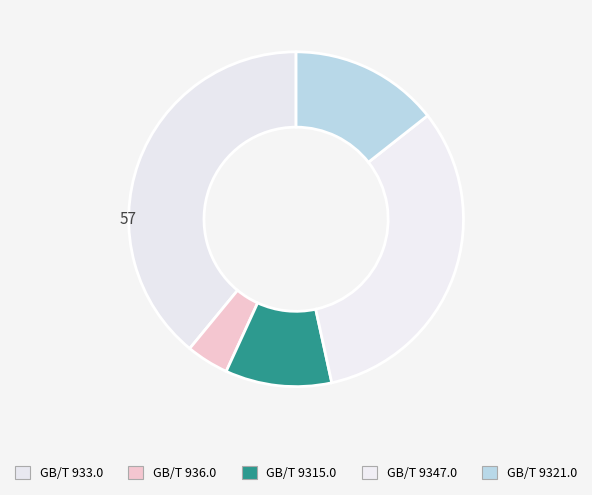

What is the total percentage of GB/T 9347.0 and GB/T 9315.0?

42.5%